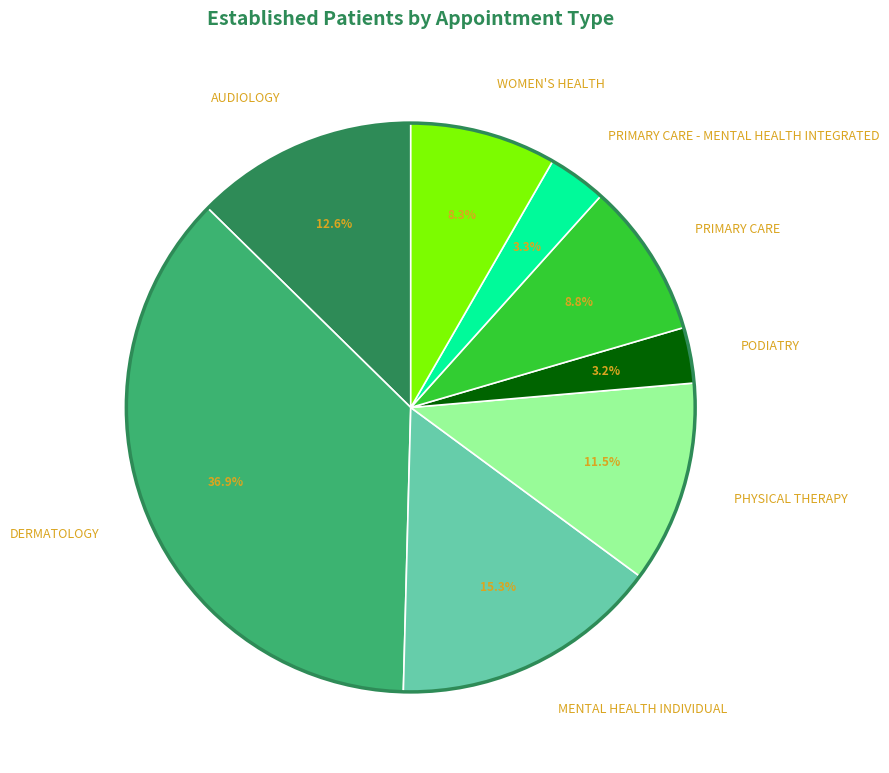

To the nearest percent, what portion does PRIMARY CARE represent?

9%